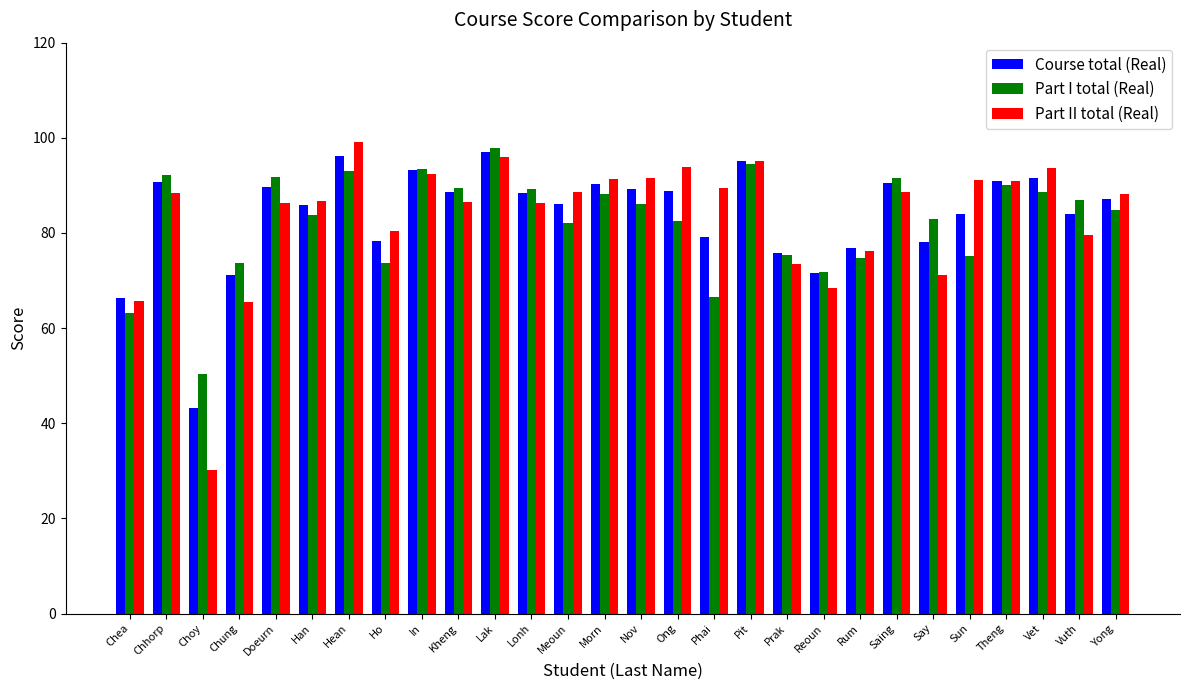

What is the minimum value shown in the chart?

30.1